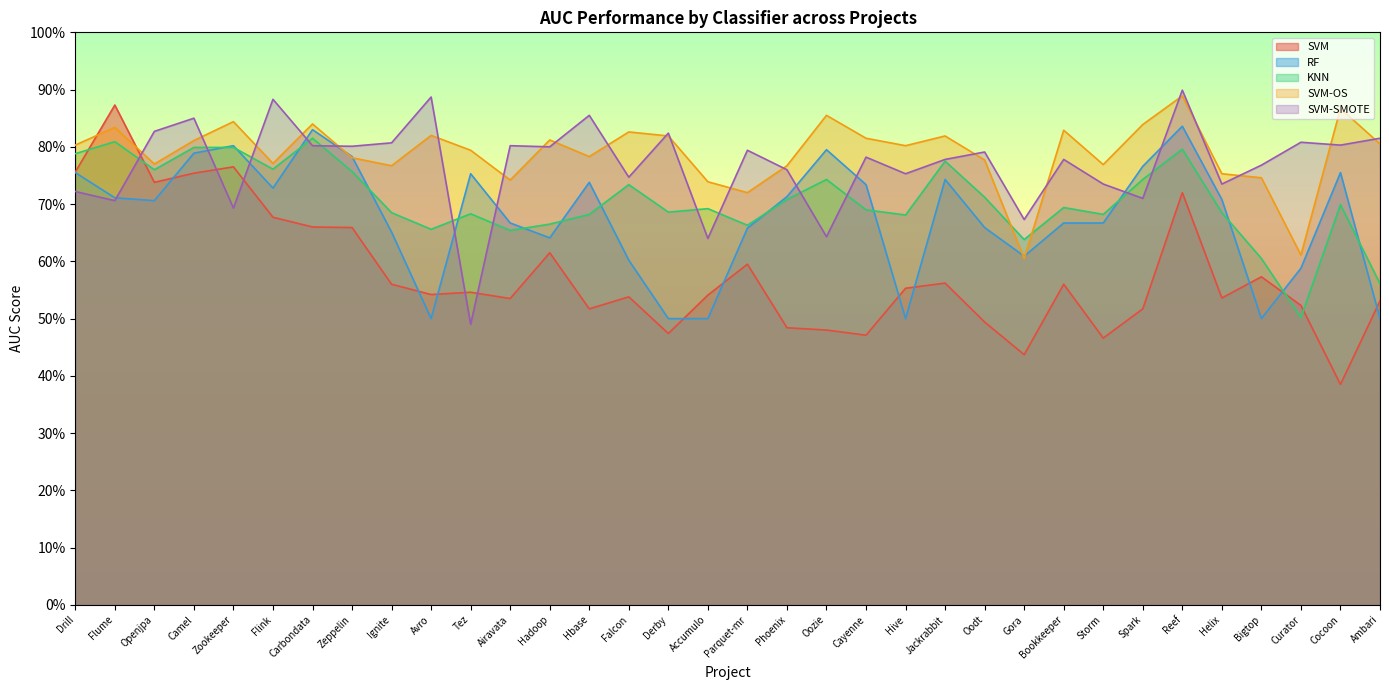

Where do KNN and RF first cross each other?

Camel and Zookeeper